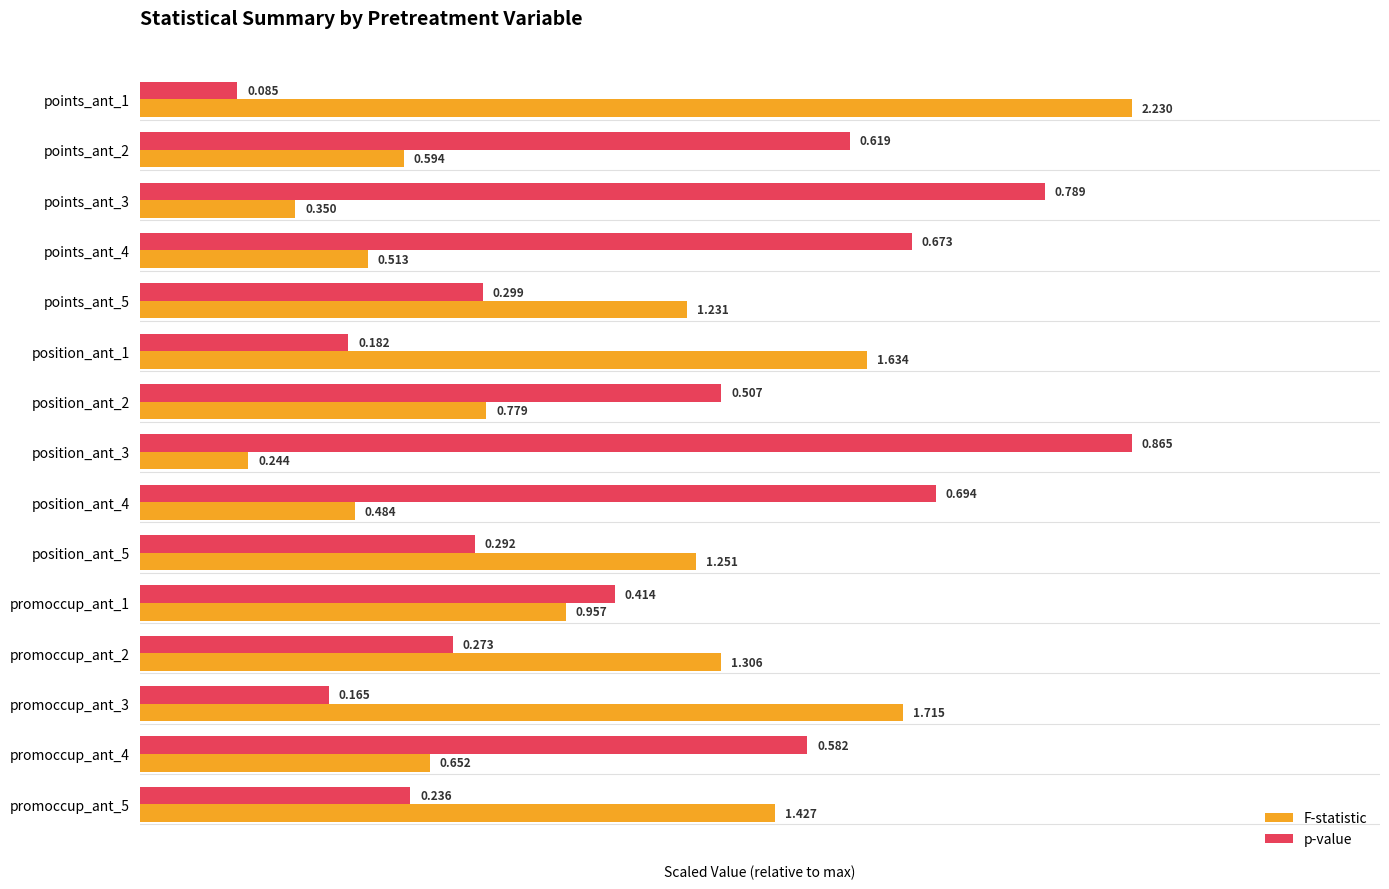

What are all the series names shown in the legend?

F-statistic, p-value